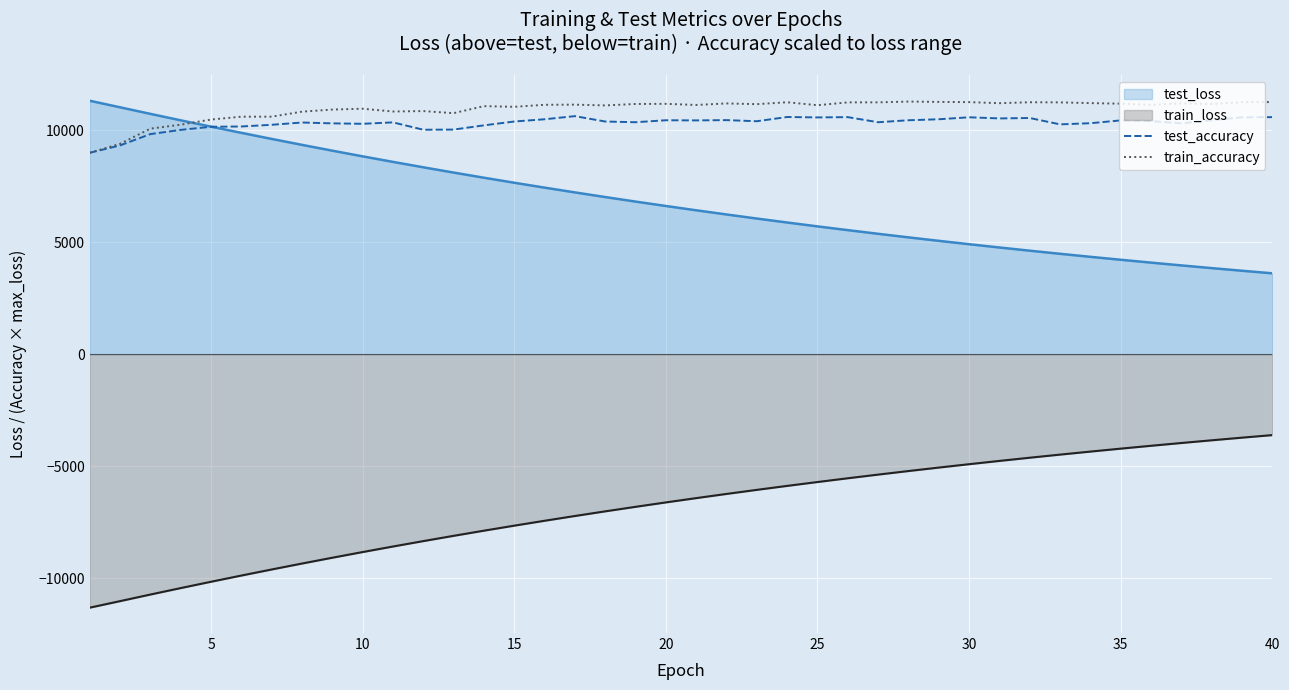

What is the smallest value displayed?

-11309.9